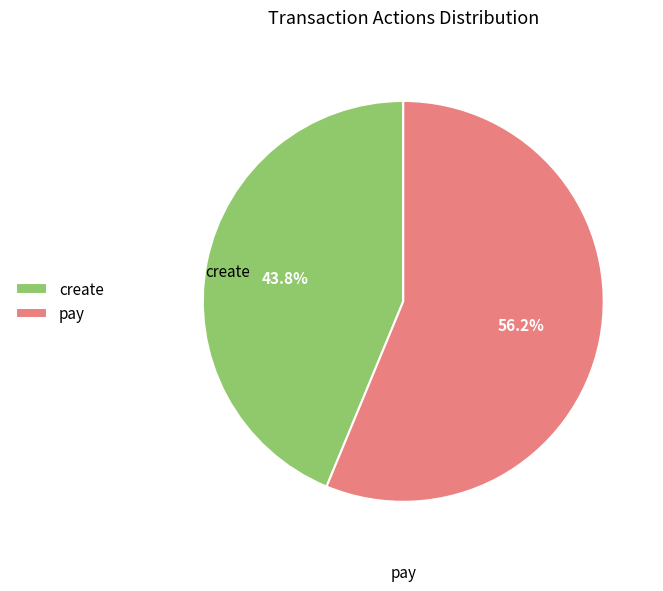

Count the number of slices in the pie.

2